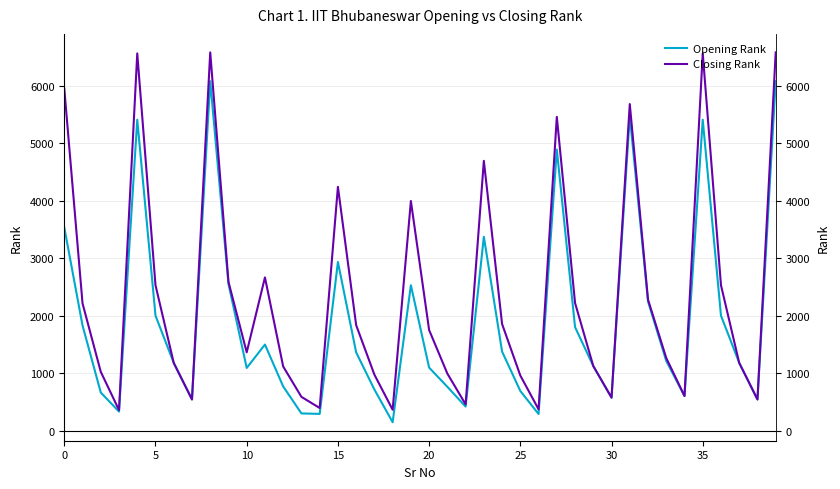

What is the label of the 29th point from the left?

28